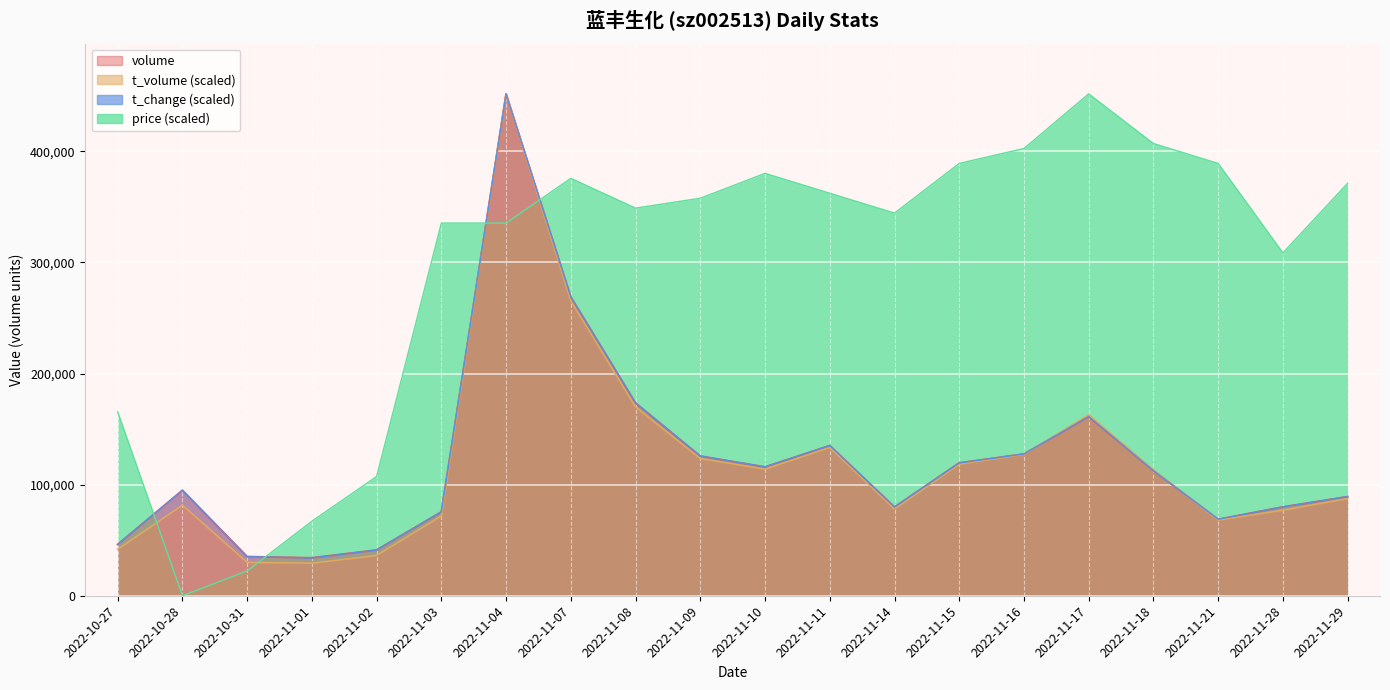

Reading left to right, list all the values displayed in this chart.

volume: 2022-10-27=46176.0	2022-10-28=94914.0	2022-10-31=35228.0	2022-11-01=34108.0	2022-11-02=41170.0	2022-11-03=75436.0	2022-11-04=451770.0	2022-11-07=268943.0	2022-11-08=173499.0	2022-11-09=125646.0	2022-11-10=115897.0	2022-11-11=135156.0	2022-11-14=79842.0	2022-11-15=119599.0	2022-11-16=127569.0	2022-11-17=161174.0	2022-11-18=112645.0	2022-11-21=68724.0	2022-11-28=79960.0	2022-11-29=89150.0
t_volume: 2022-10-27=41859.0	2022-10-28=81504.7	2022-10-31=30008.8	2022-11-01=29311.7	2022-11-02=36247.6	2022-11-03=71850.3	2022-11-04=451770.0	2022-11-07=265548.2	2022-11-08=169910.4	2022-11-09=123537.9	2022-11-10=113918.4	2022-11-11=133523.4	2022-11-14=78054.2	2022-11-15=118362.2	2022-11-16=127249.8	2022-11-17=162939.7	2022-11-18=113343.3	2022-11-21=68068.7	2022-11-28=77008.6	2022-11-29=87429.8
t_change: 2022-10-27=46214.5	2022-10-28=94944.0	2022-10-31=35211.0	2022-11-01=33953.5	2022-11-02=41184.3	2022-11-03=75452.2	2022-11-04=451770.0	2022-11-07=268798.4	2022-11-08=173540.0	2022-11-09=125753.7	2022-11-10=116007.7	2022-11-11=135185.2	2022-11-14=79853.6	2022-11-15=119466.0	2022-11-16=127640.0	2022-11-17=161279.1	2022-11-18=112549.5	2022-11-21=68850.1	2022-11-28=79853.6	2022-11-29=89285.1
price: 2022-10-27=165499.9	2022-10-28=0.0	2022-10-31=22364.9	2022-11-01=67094.6	2022-11-02=107351.3	2022-11-03=335472.8	2022-11-04=335472.8	2022-11-07=375729.5	2022-11-08=348891.7	2022-11-09=357837.6	2022-11-10=380202.5	2022-11-11=362310.6	2022-11-14=344418.7	2022-11-15=389148.4	2022-11-16=402567.3	2022-11-17=451770.0	2022-11-18=407040.3	2022-11-21=389148.4	2022-11-28=308635.0	2022-11-29=371256.5